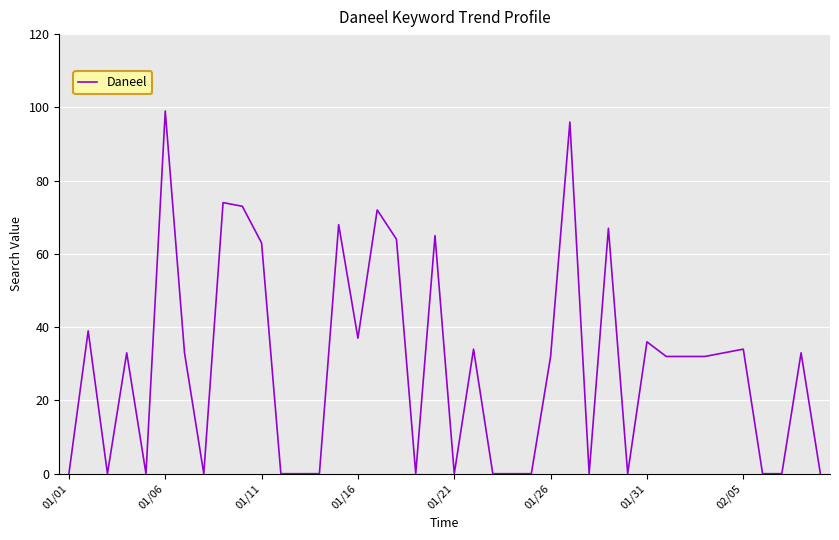

What is the difference between the maximum and minimum values?

99